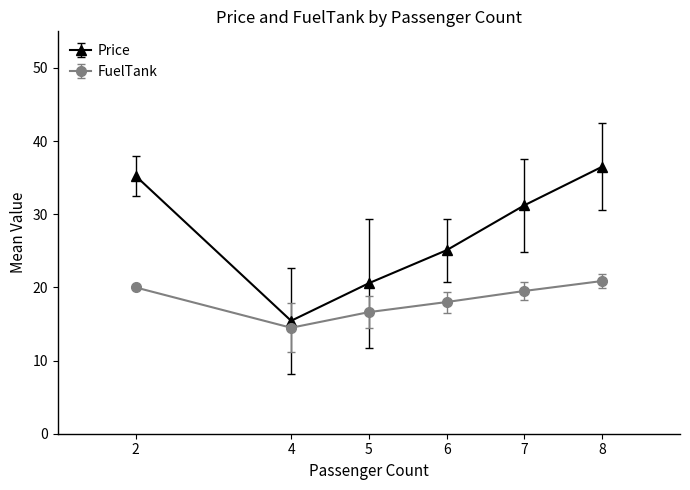

How many categories are shown in the chart?

6